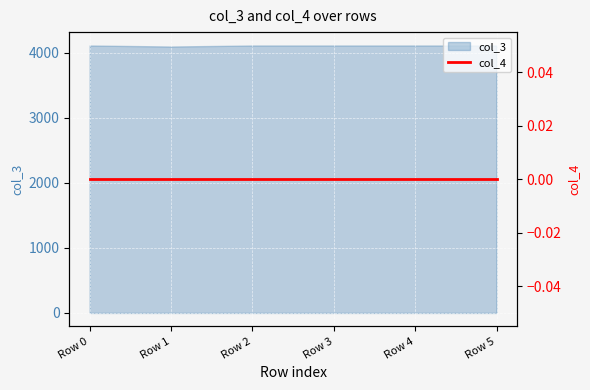

The chart shows a value of 2689 at Row 2. True or false?

False